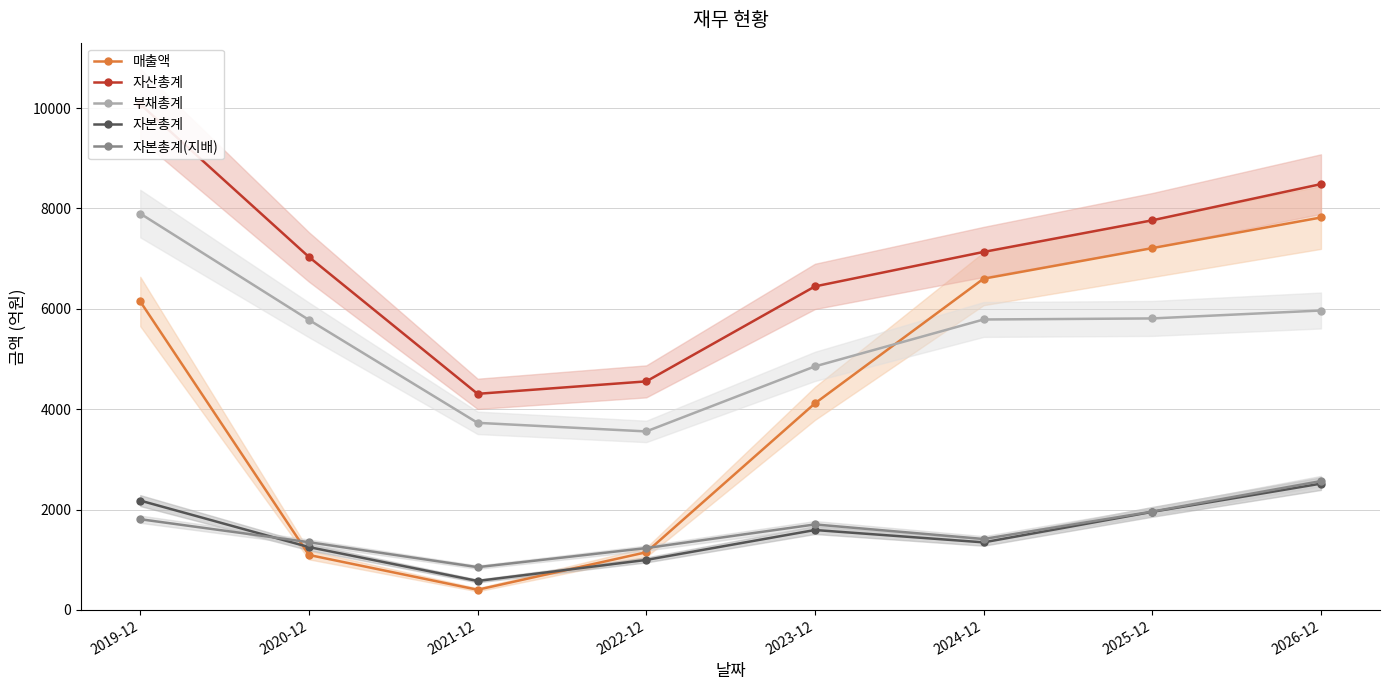

Which series has the largest total across all categories?

자산총계